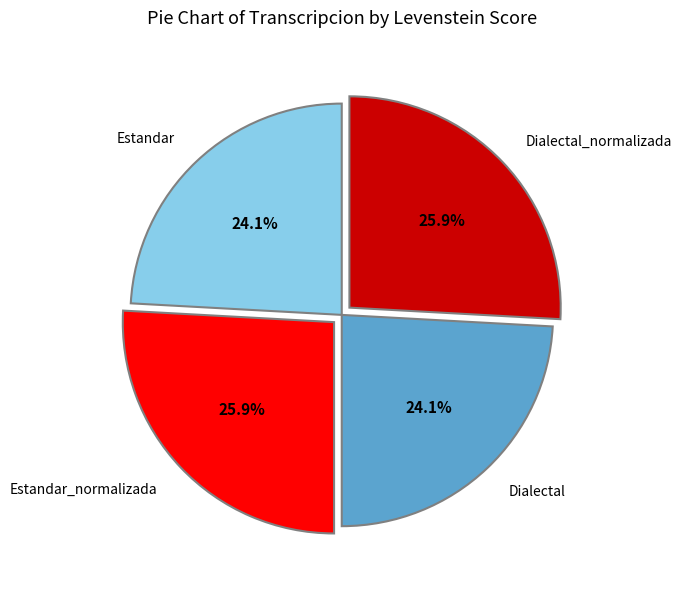

Is there a majority slice in this chart?

No